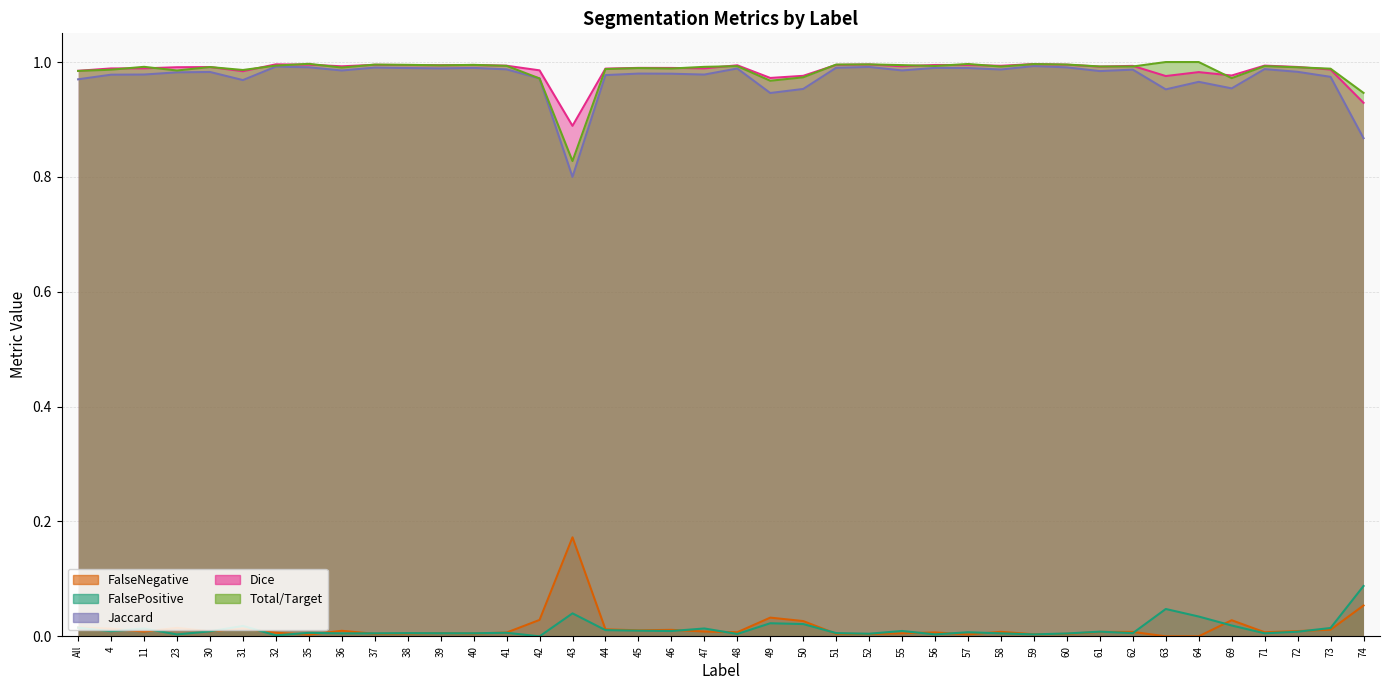

In FalseNegative, how many points are higher than both neighbors (excluding endpoints)?

11